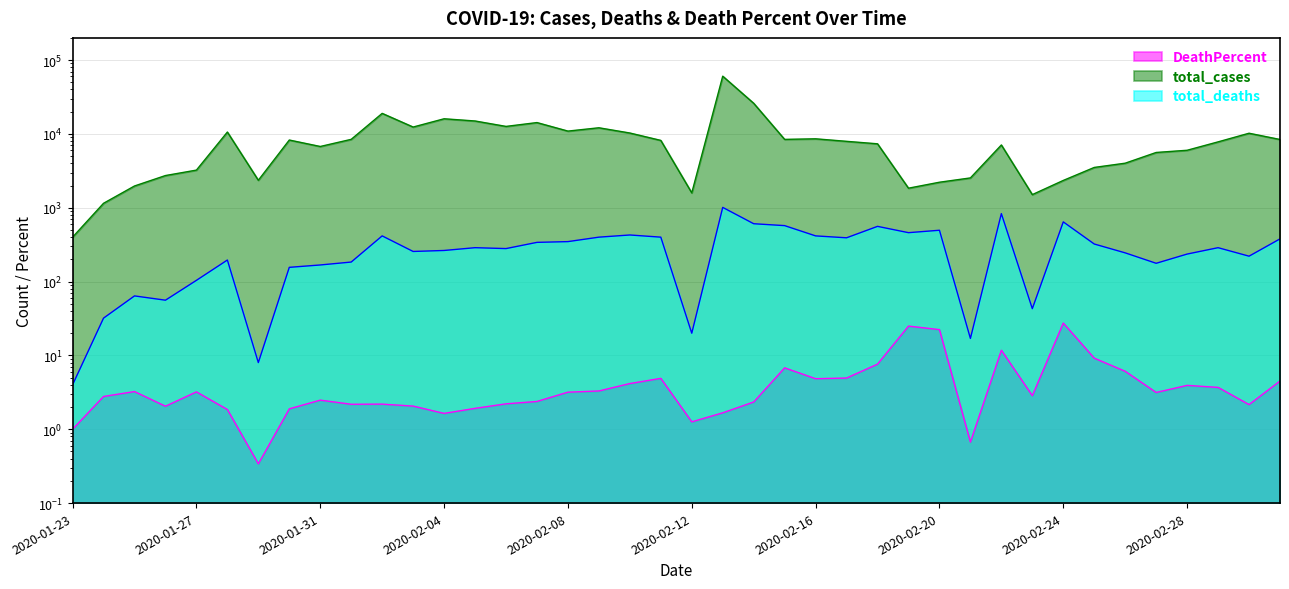

What value does the total_deaths series have at 2020-02-05?

288.0